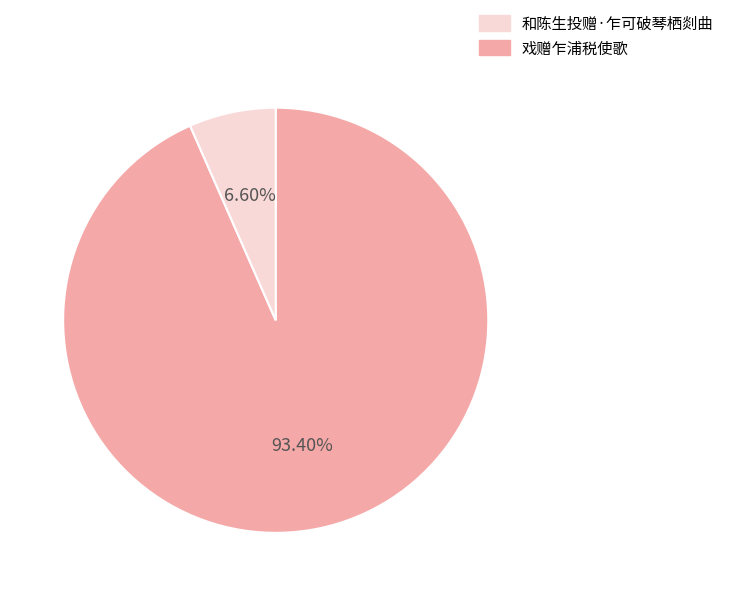

Is there any slice that represents more than half of the pie?

Yes